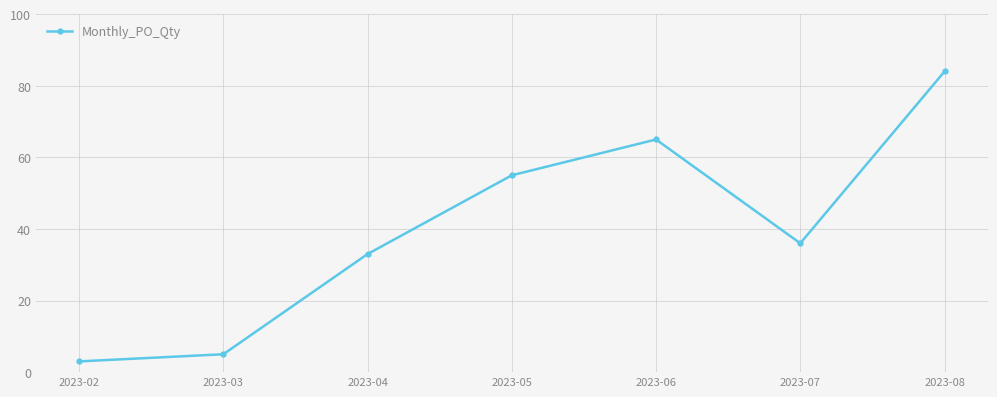

Reading left to right, extract all data points from this chart.

2023-02=3	2023-03=5	2023-04=33	2023-05=55	2023-06=65	2023-07=36	2023-08=84